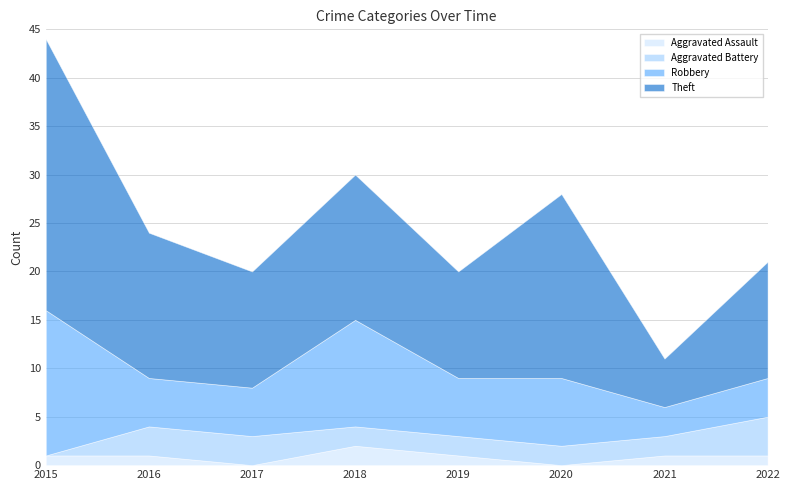

What is the sum of all Robbery values?

56